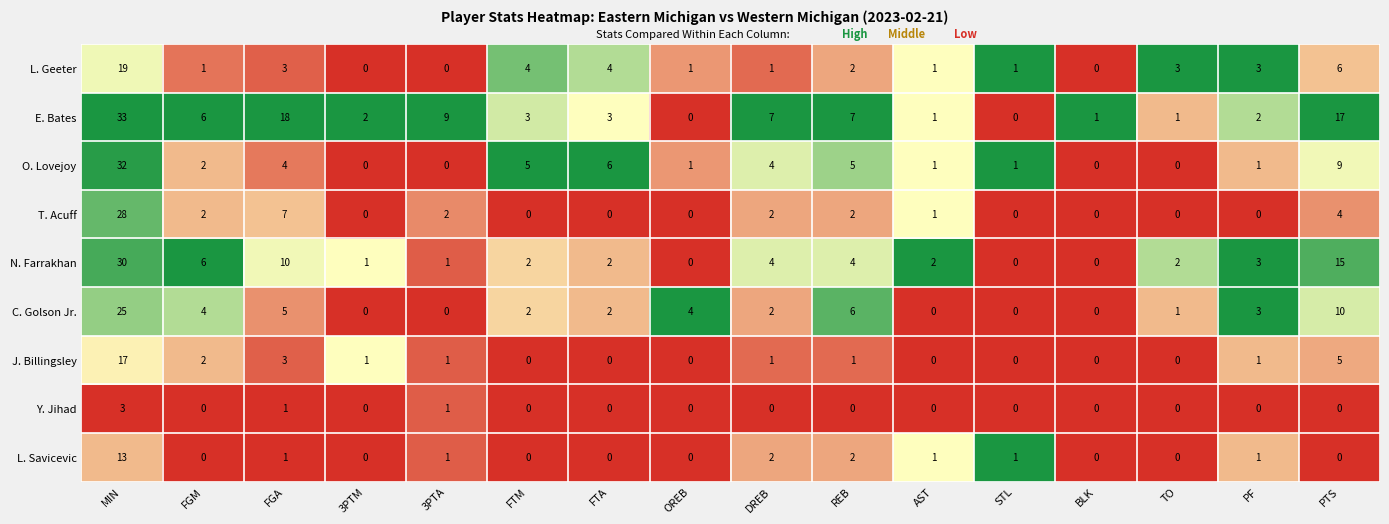

How many series are shown in this chart?

9